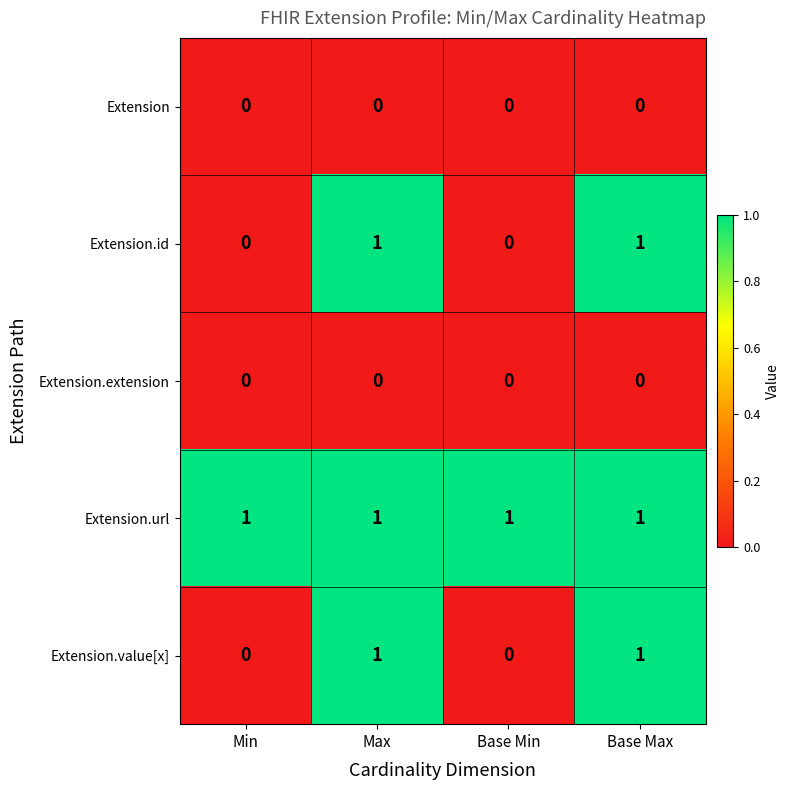

What is the sum of all Extension.url values?

4